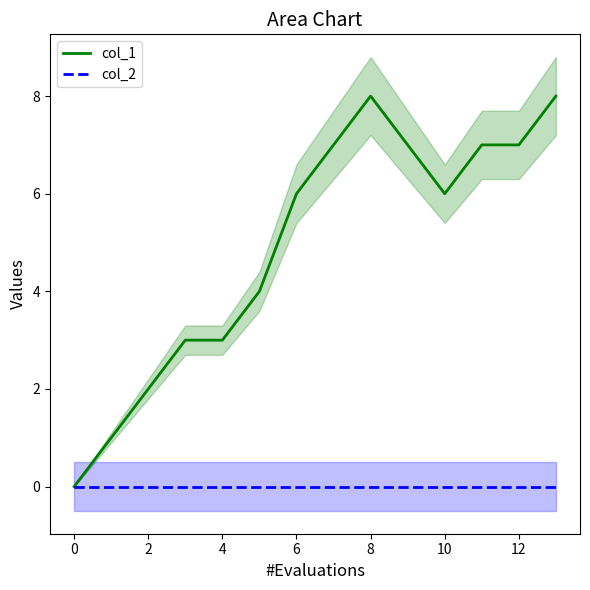

What are all the series names shown in the legend?

col_1, col_2